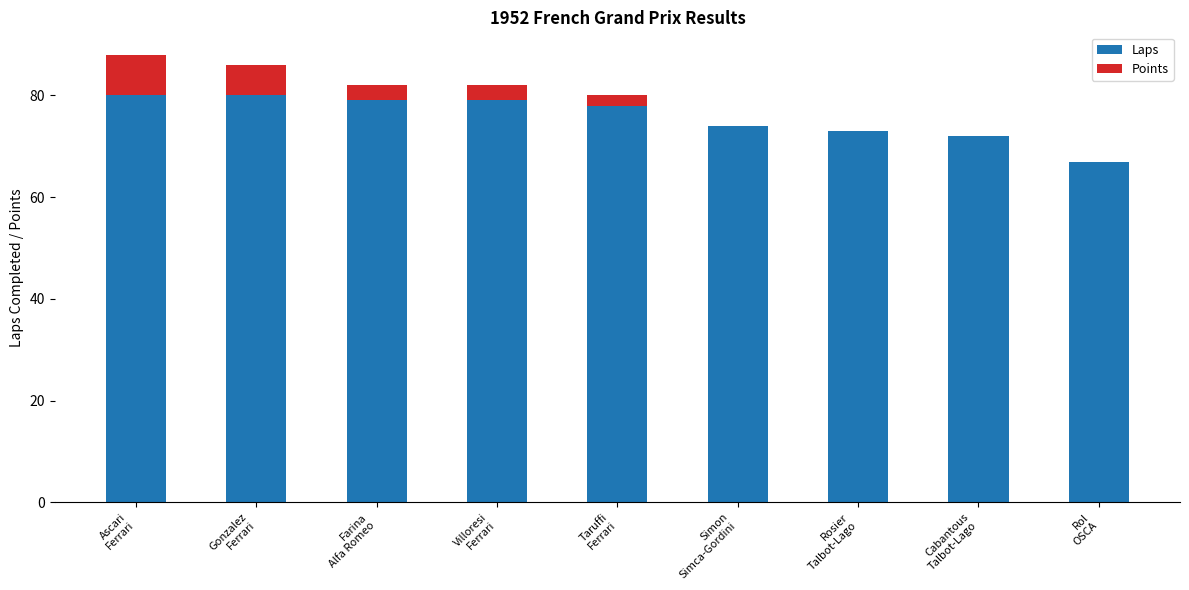

Are the bars grouped side by side (vs. stacked)?

No